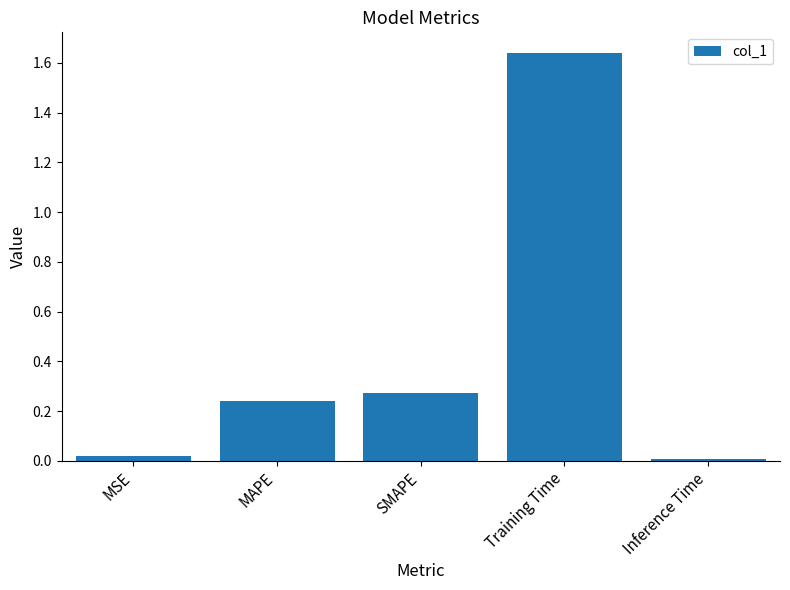

What is the change in value from MSE to SMAPE?

+0.3